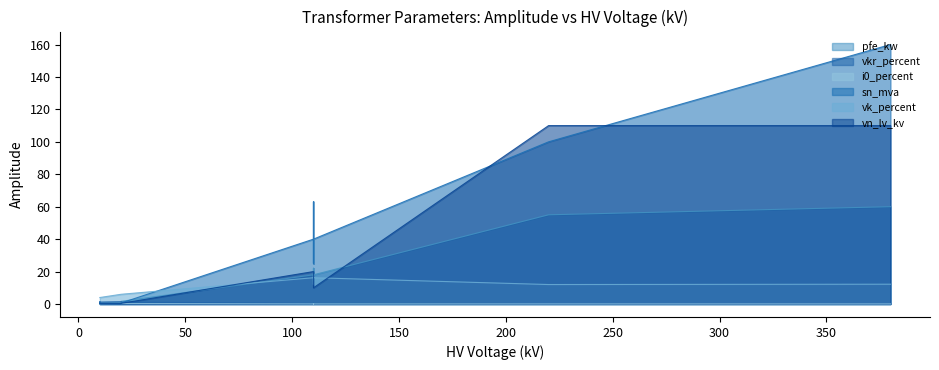

What is the value of the i0_percent point at the 10th from the left?

0.3